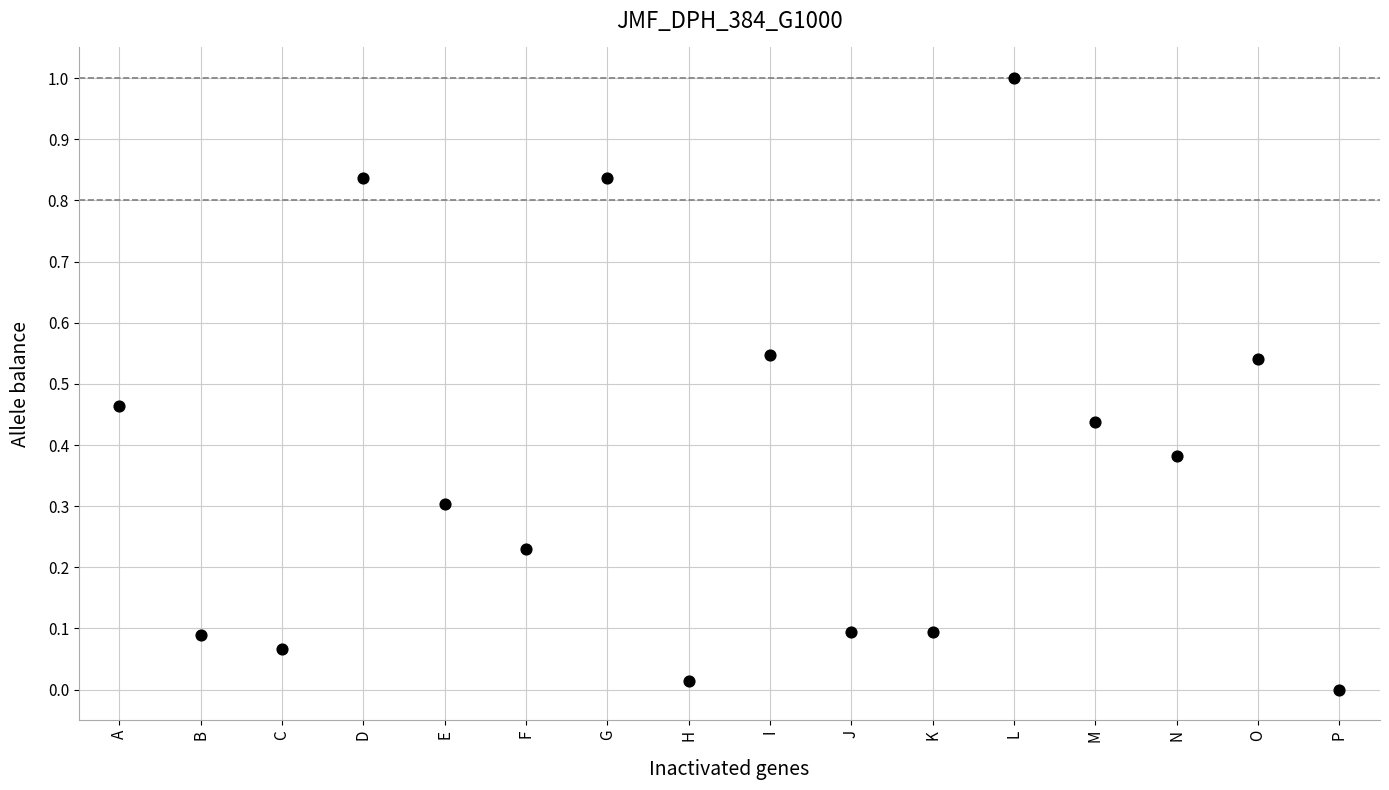

What is the range of Y values (max minus min)?

1.0